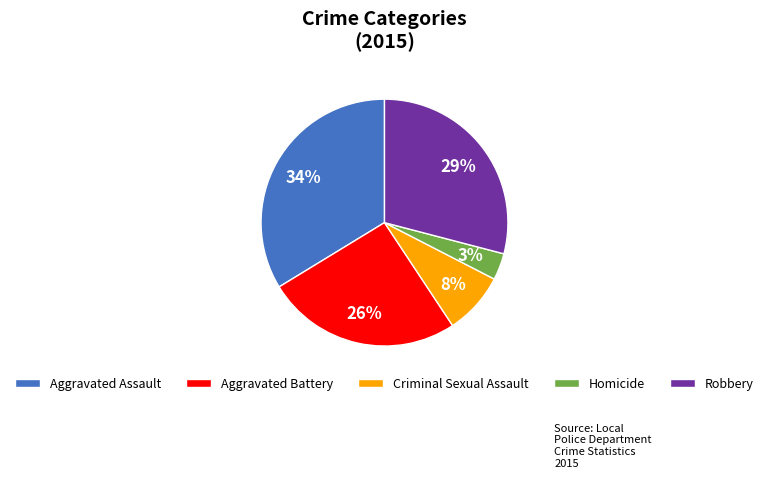

Is the sum of Criminal Sexual Assault and Robbery greater than half?

No